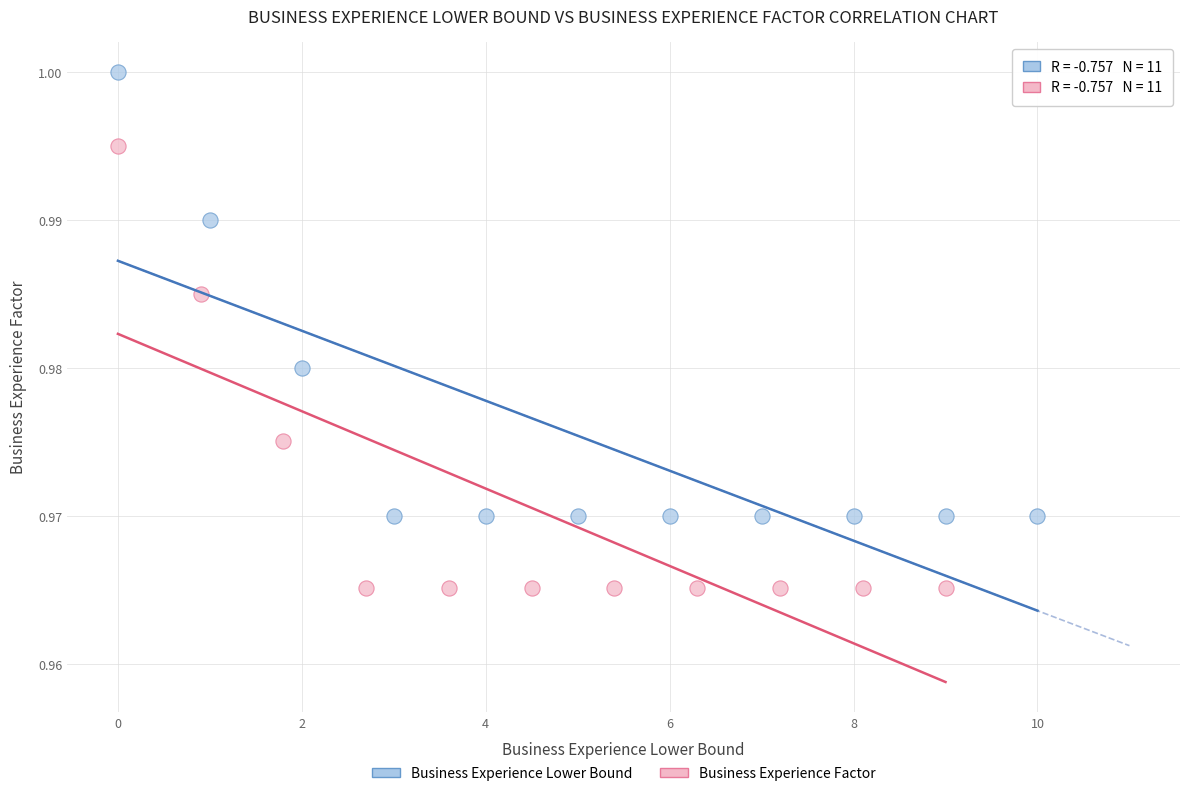

Which series has the widest spread of Y values?

Business Experience Lower Bound